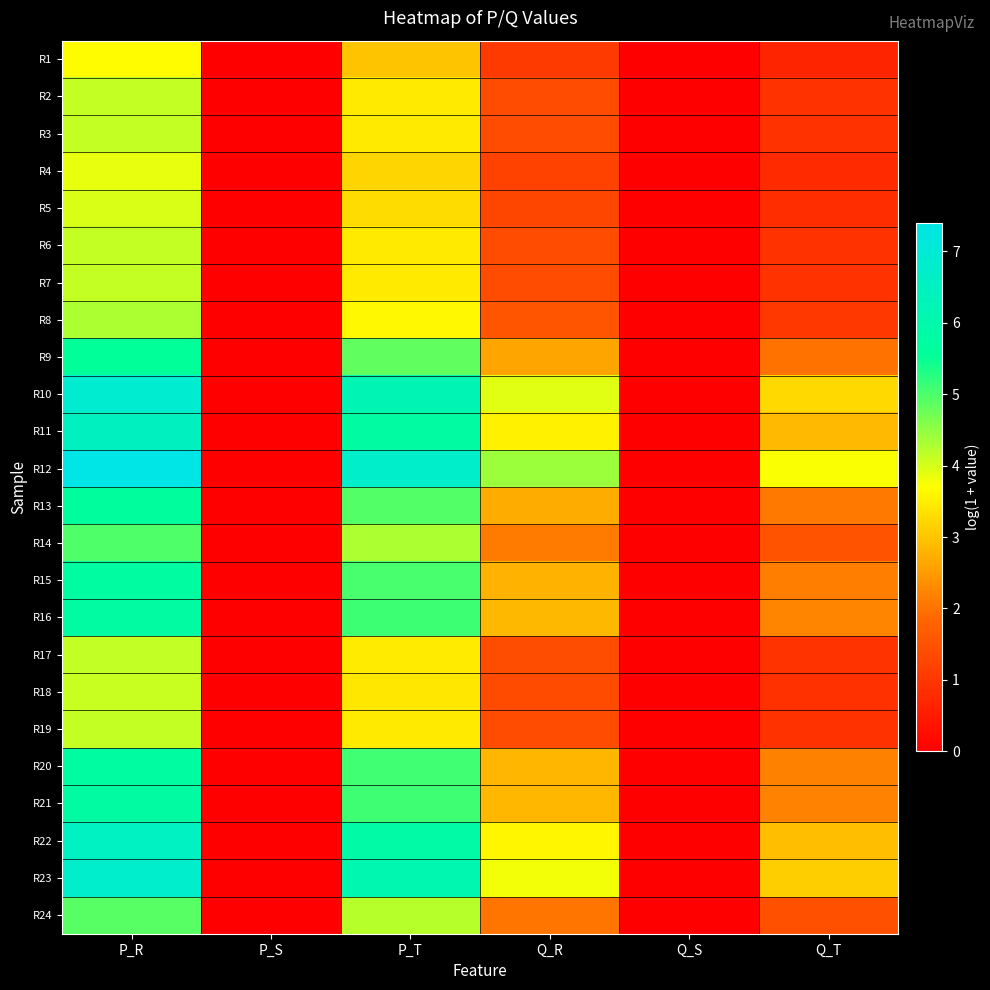

How many distinct data groups are displayed?

24